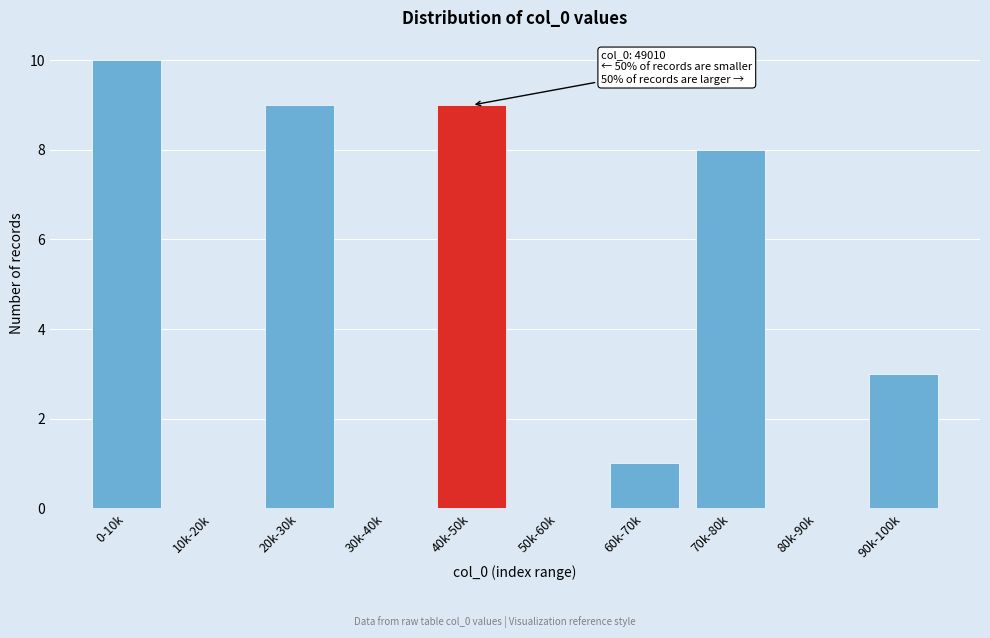

Reading left to right, what are all the values shown in this chart?

0-10k=10	10k-20k=0	20k-30k=9	30k-40k=0	40k-50k=9	50k-60k=0	60k-70k=1	70k-80k=8	80k-90k=0	90k-100k=3